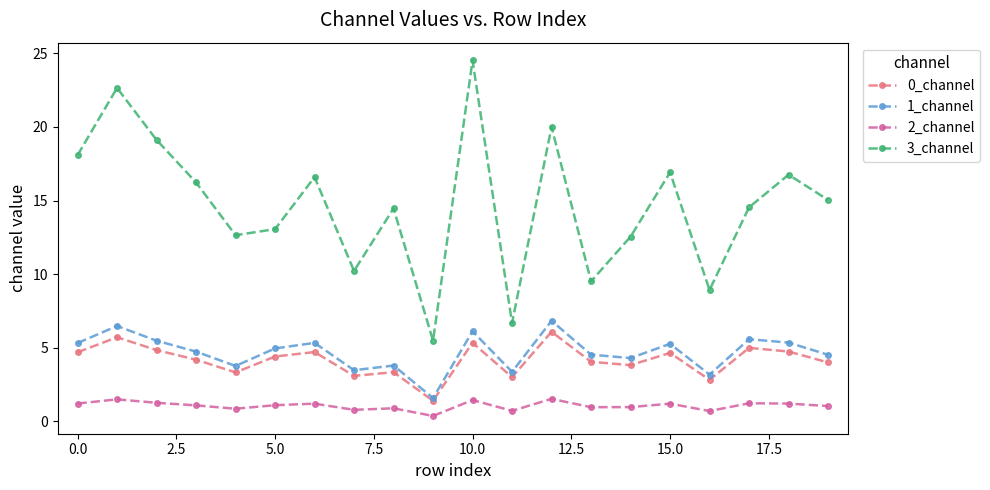

What is the value of the 2_channel point at the 18th from the left?

1.2